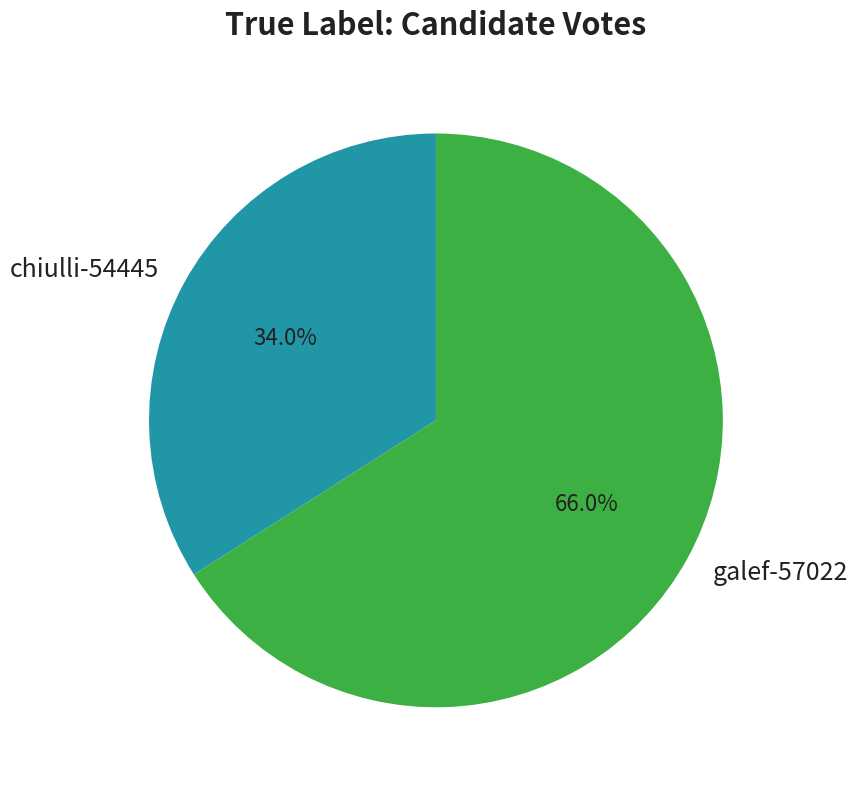

How many slices are in this pie chart?

2